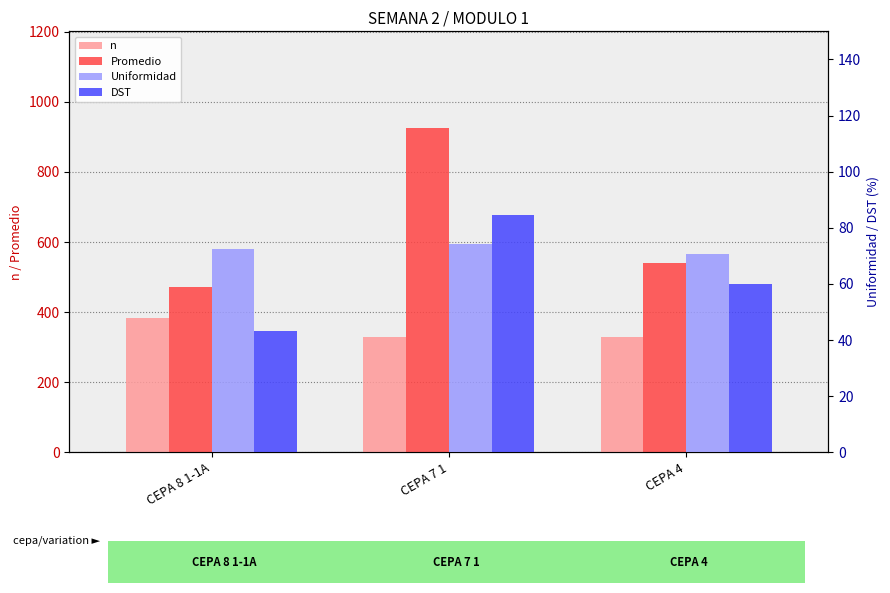

What is the difference between the maximum and minimum values in the DST series?

41.2